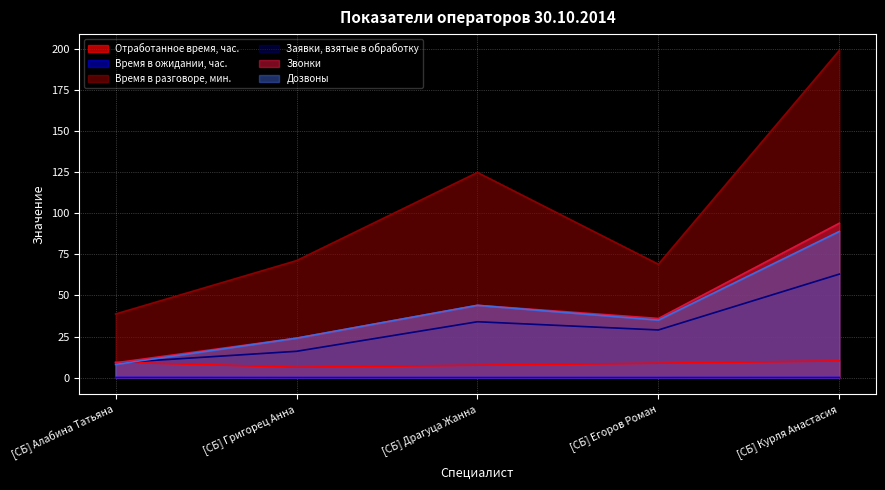

How many categories are shown in the chart?

5